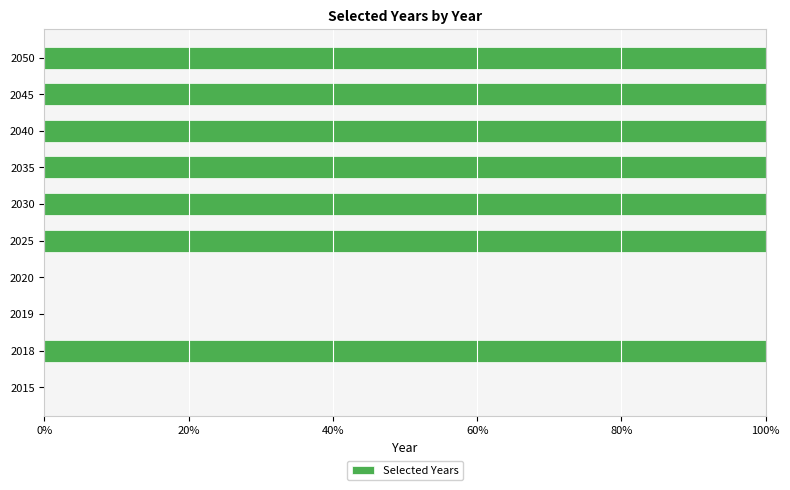

What is the difference between the second highest and minimum values?

1